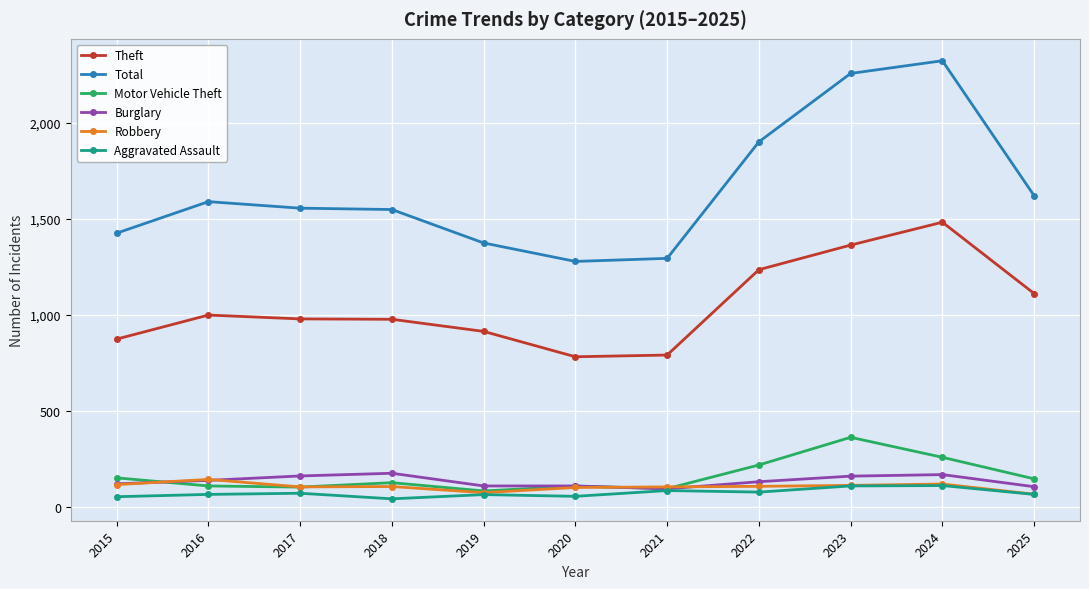

Where is Theft nearest to the value 1132?

2025